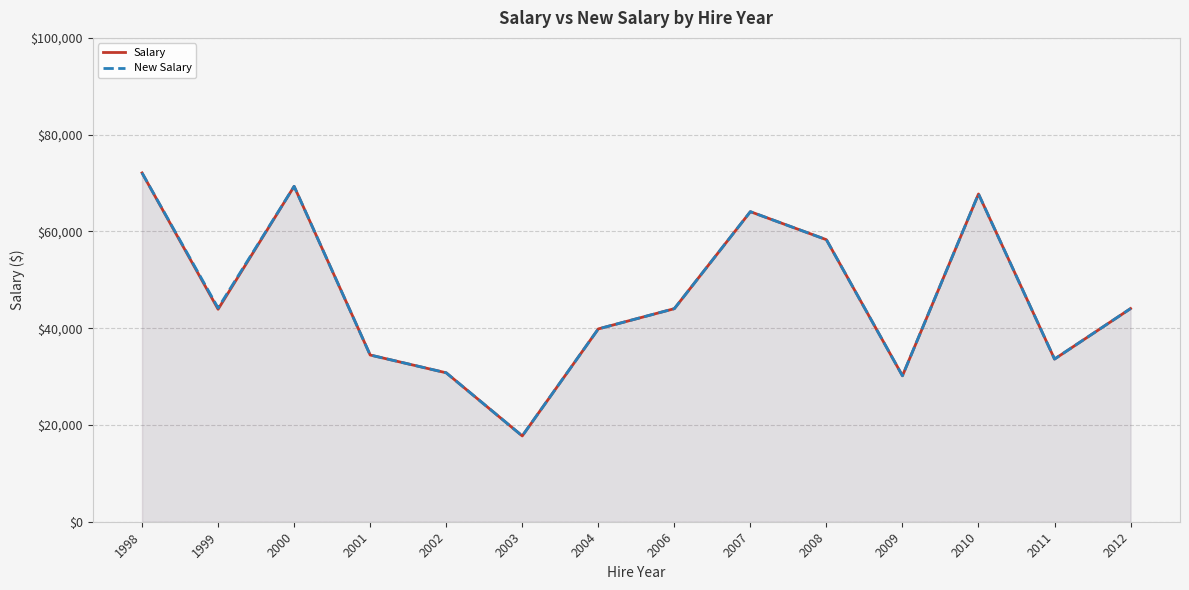

What is the smallest value displayed?

17735.0